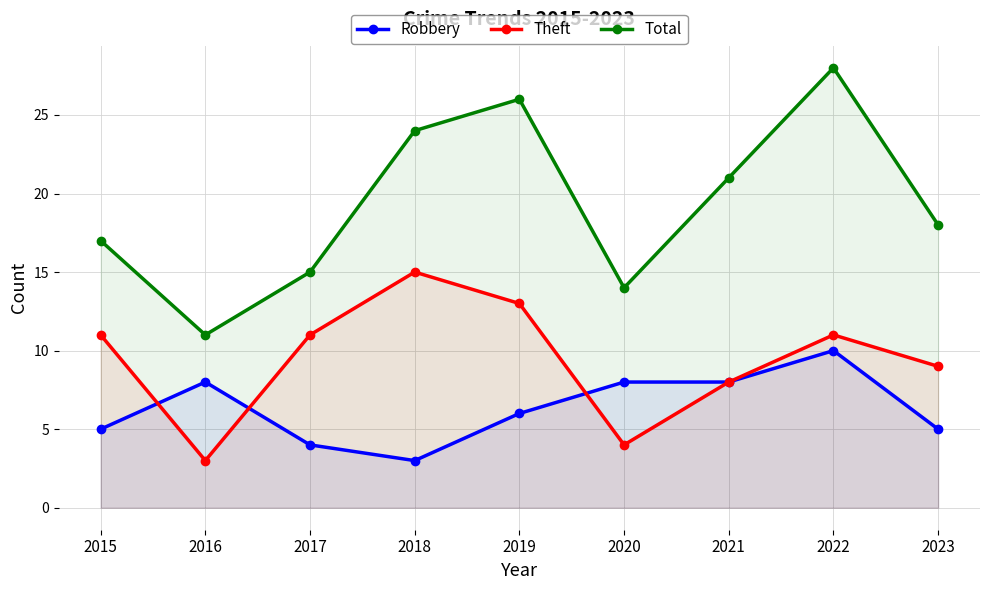

True or false: Total and Theft cross at least once.

False